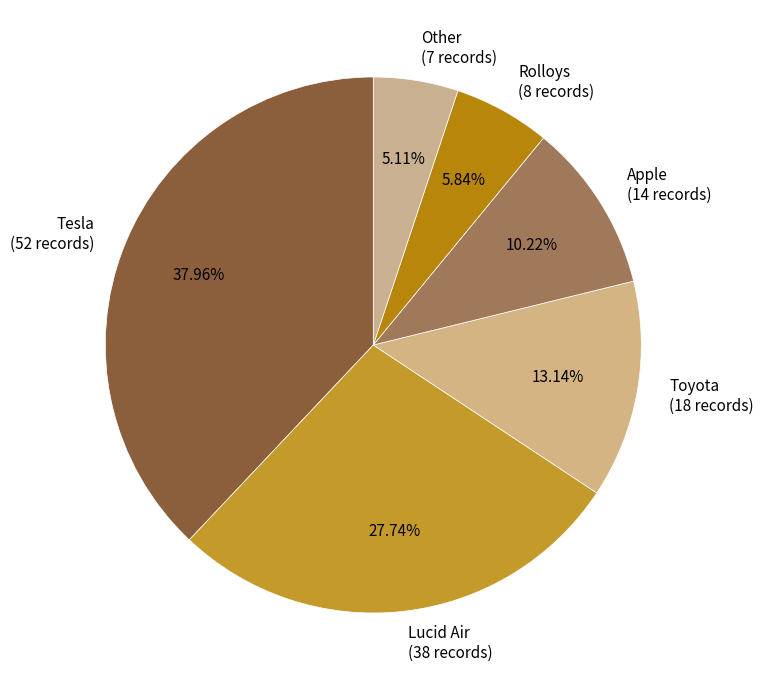

How much of the chart is everything except Tesla?

62.0%